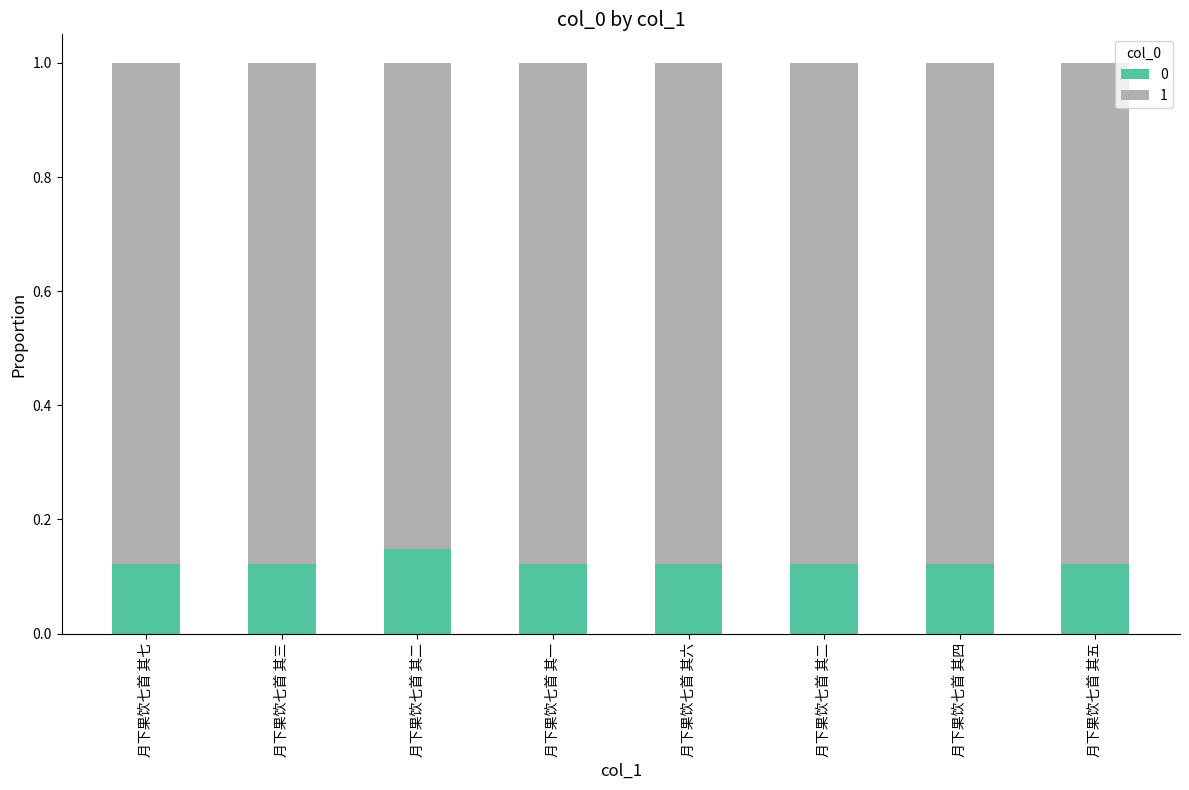

What is the label of the 5th bar from the right?

月下果饮七首 其一